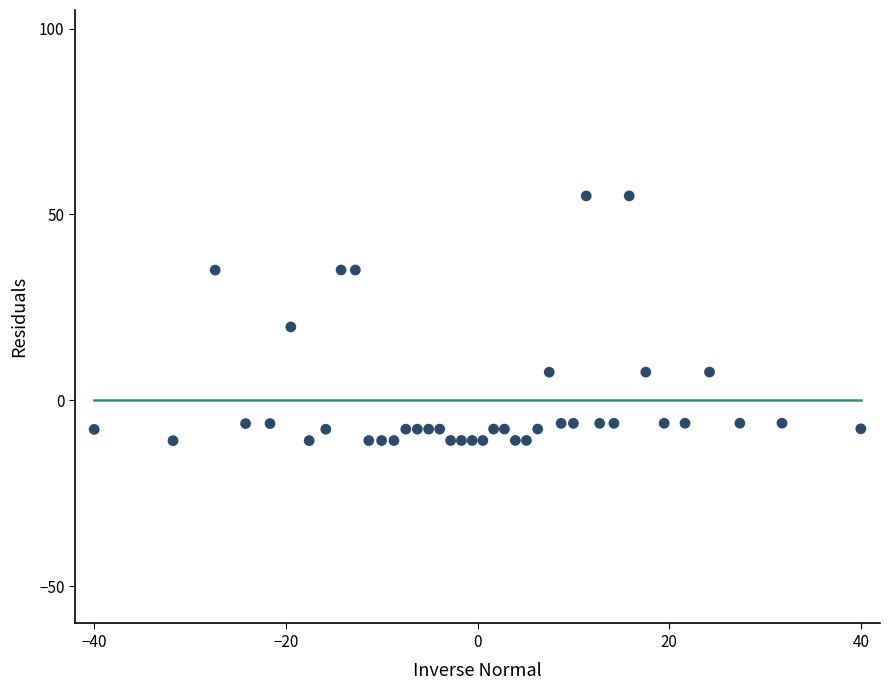

What is the range of Y values (max minus min)?

65.8